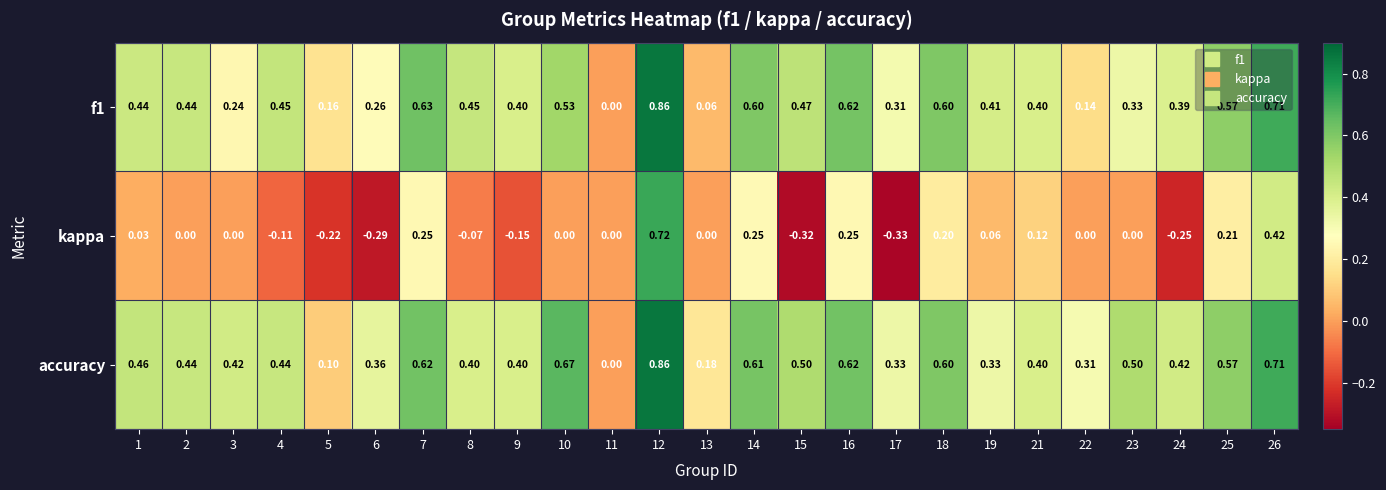

Which series has the widest spread of values?

kappa